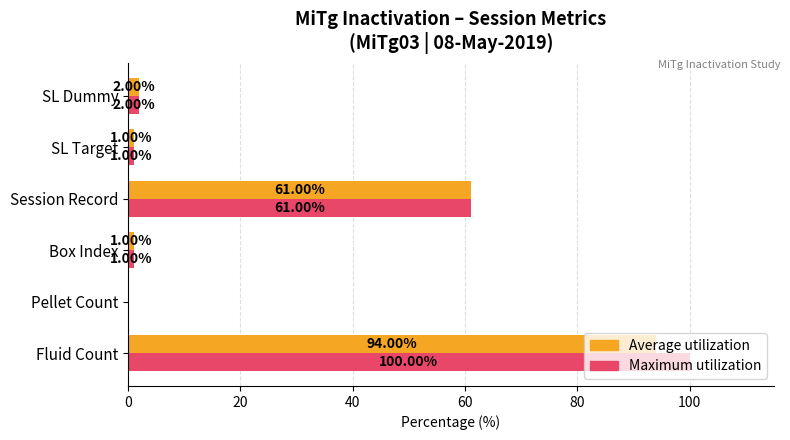

Which category has the highest value across all series?

Fluid Count